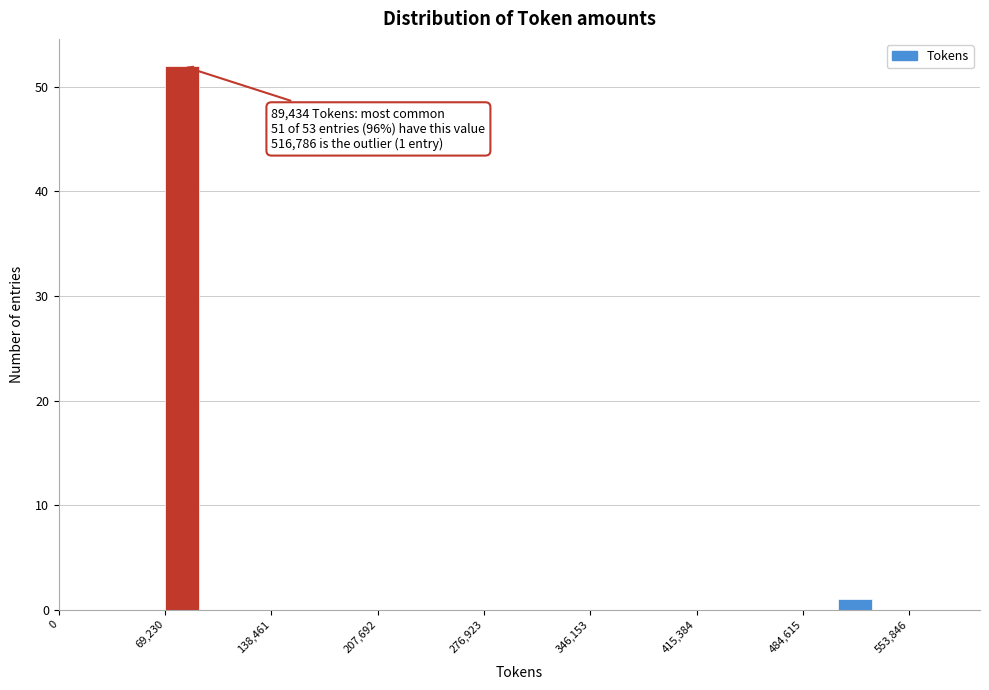

Around what value on the x-axis is the tallest bar? Give the approximate position of its centre, as read against the axis.

80000